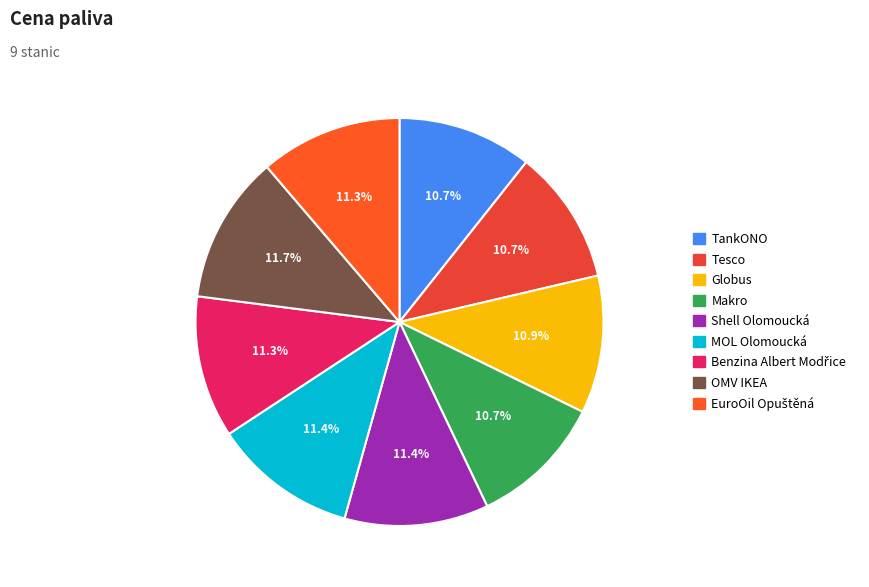

Does Benzina Albert Modřice account for over 50% of the chart?

No